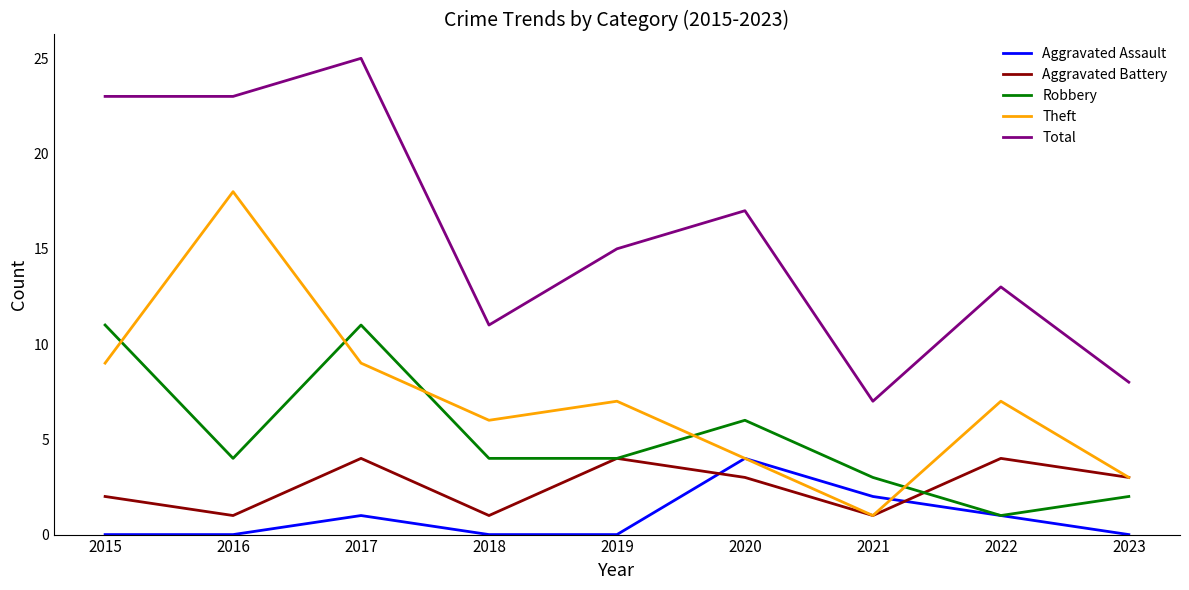

What is the total value across all series at 2015?

45